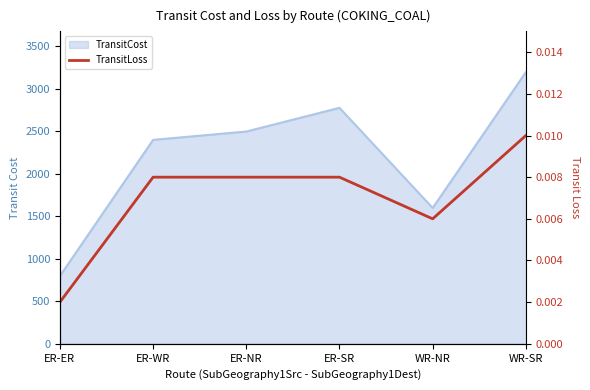

The chart shows a value of 0.0 at ER-SR. True or false?

False